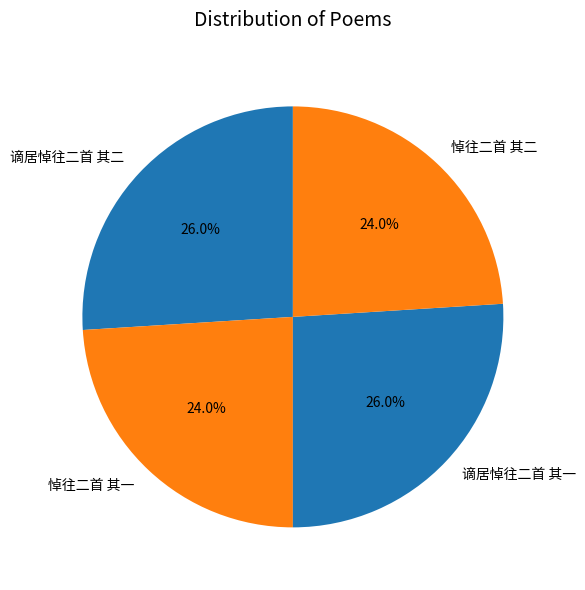

How many slices are in this pie chart?

4